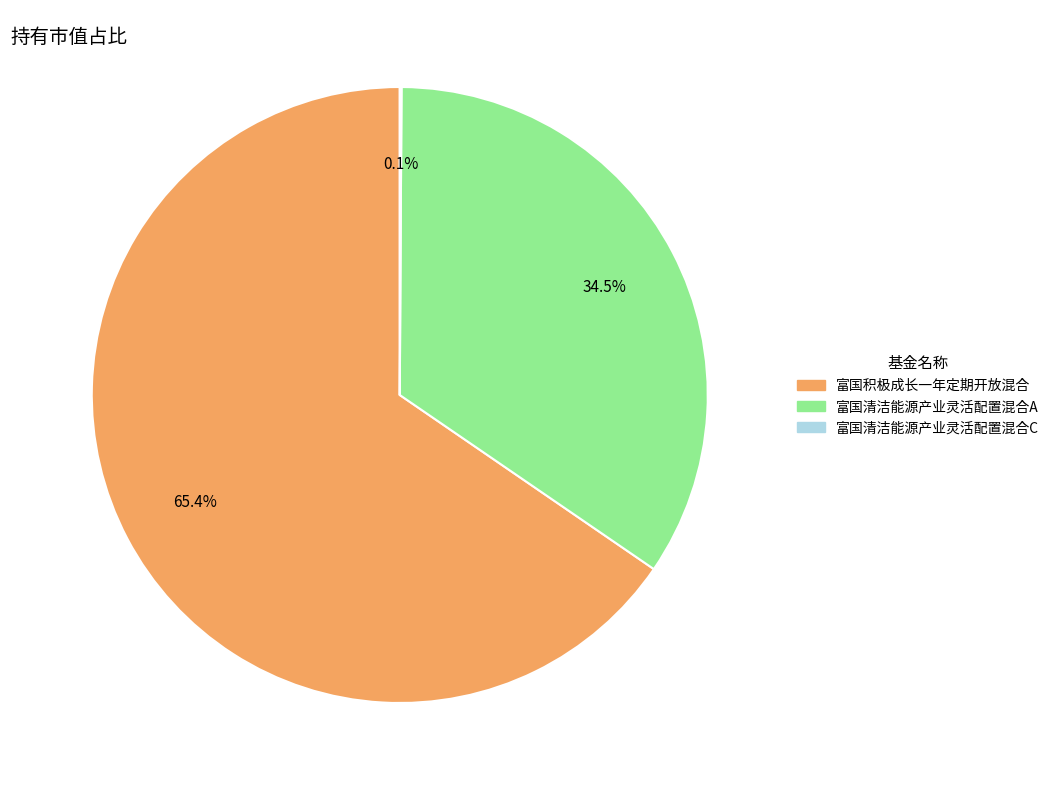

What is the majority slice?

富国积极成长一年定期开放混合